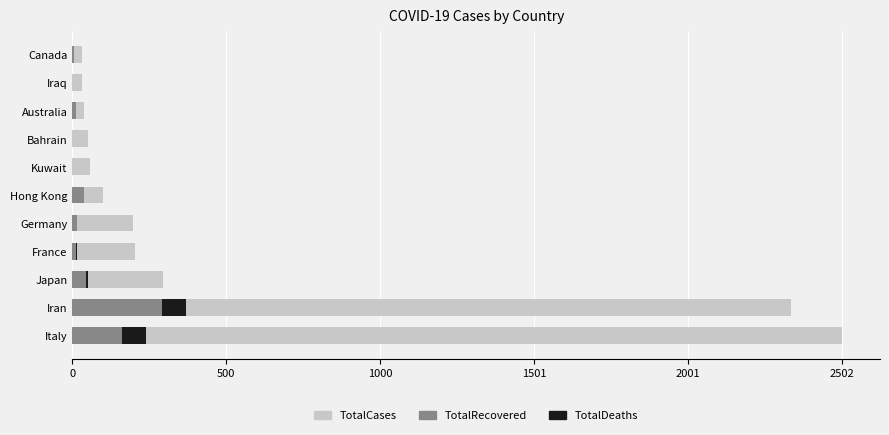

Is the value of TotalDeaths at Germany greater than the value of TotalRecovered at Germany?

No